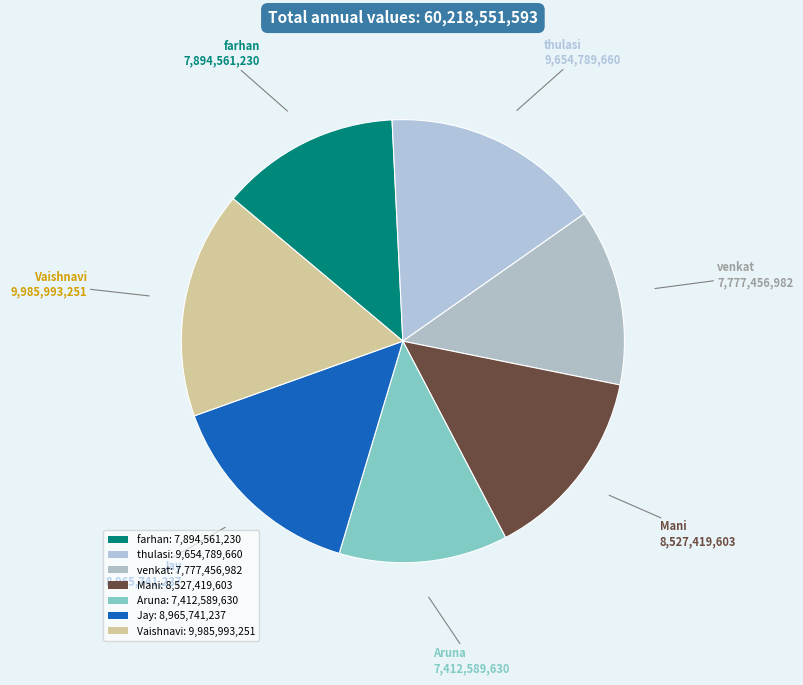

How many segments does this pie chart have?

7